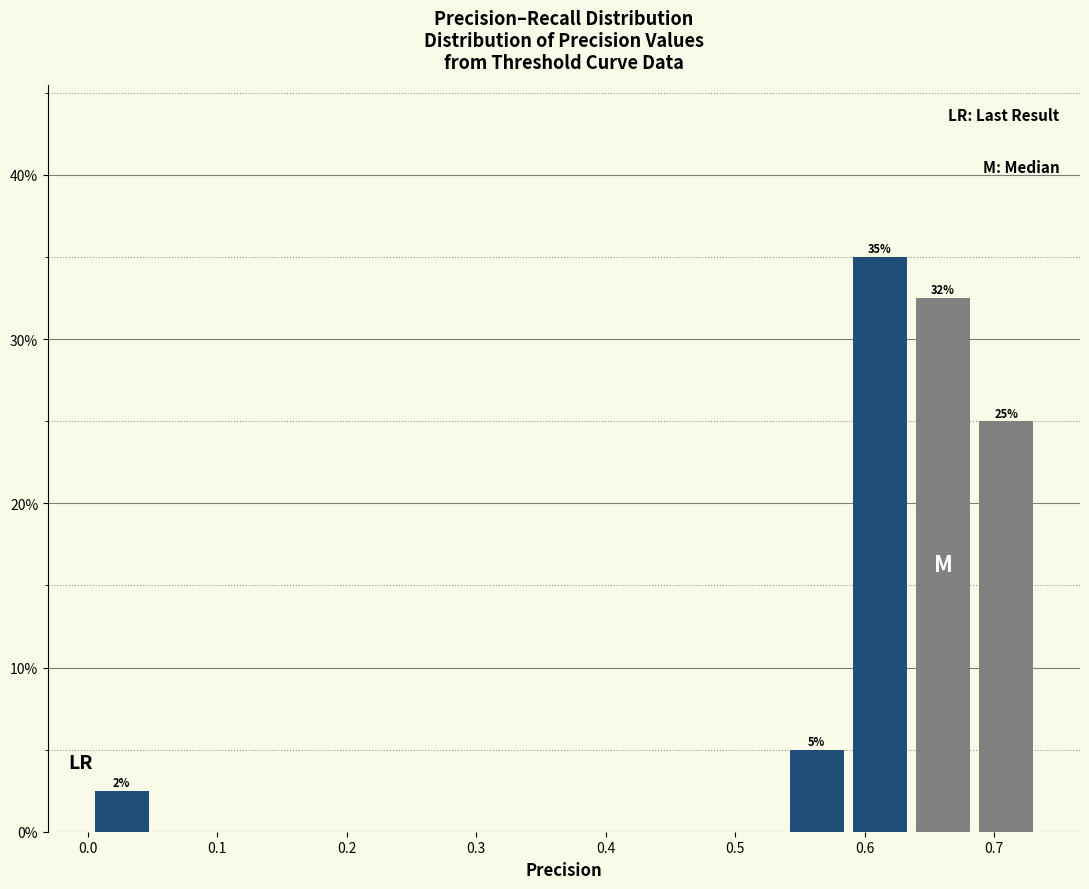

Over which range of the x-axis is the bar tallest?

0.59 to 0.64